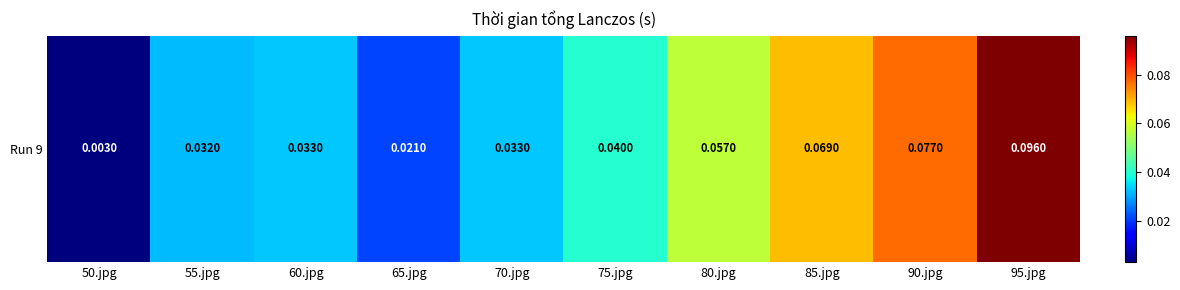

The value at 75.jpg is 0.0. True or false?

True